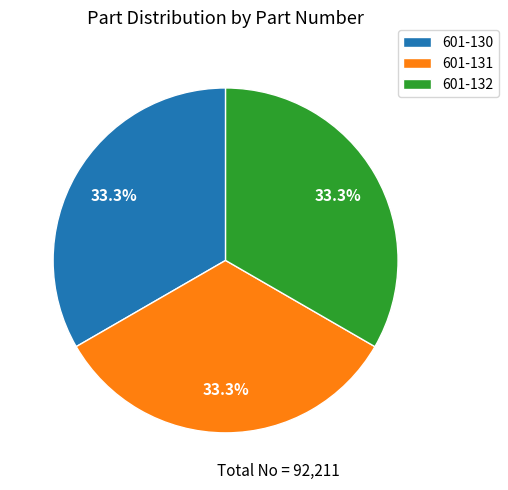

What is the ratio of the value at 601-132 to the value at 601-131?

1.0